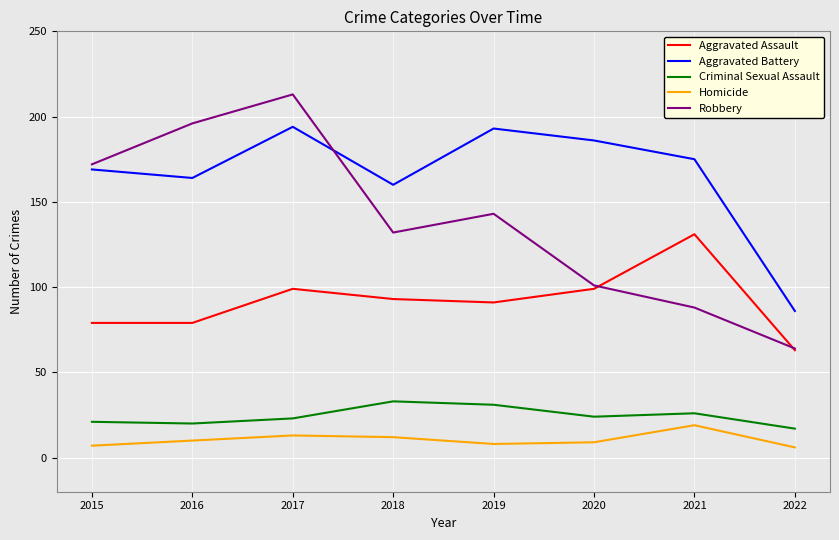

What is the spread (max minus min) of values at 2017?

200